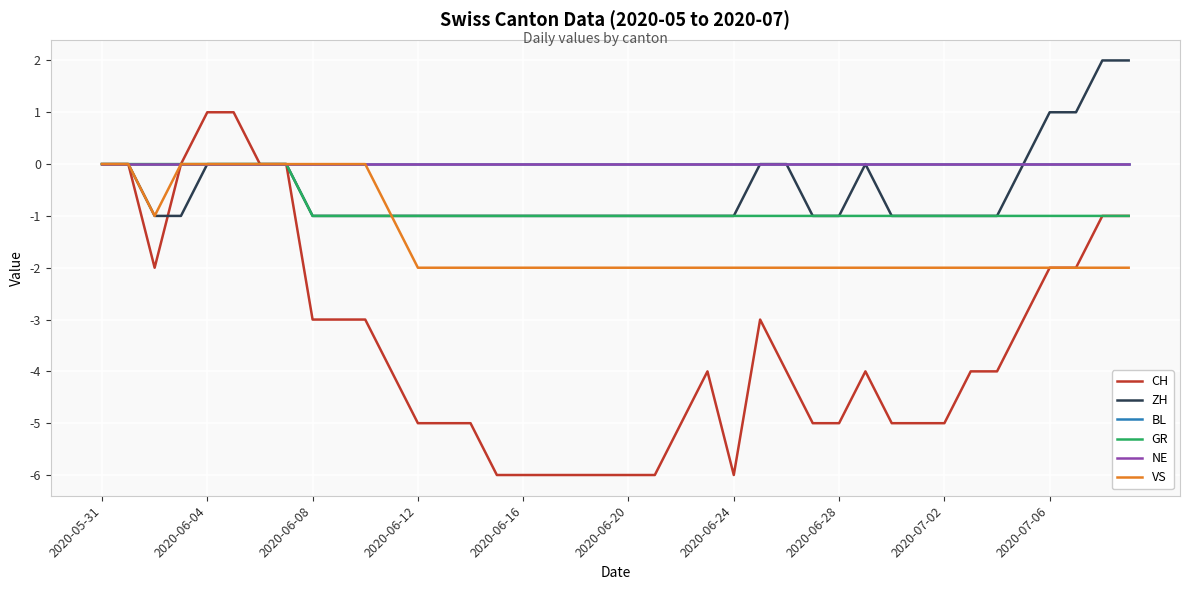

Does the chart have visible grid lines?

Yes